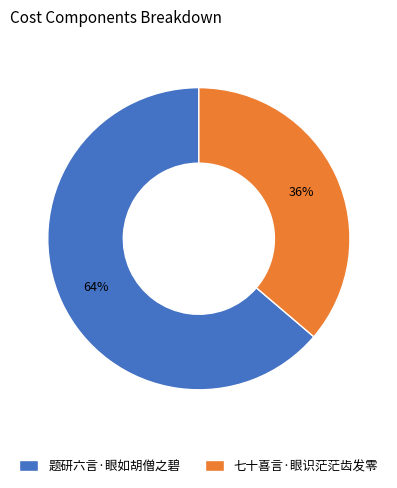

Rank the categories by value from lowest to highest.

七十喜言·眼识茫茫齿发零, 题研六言·眼如胡僧之碧